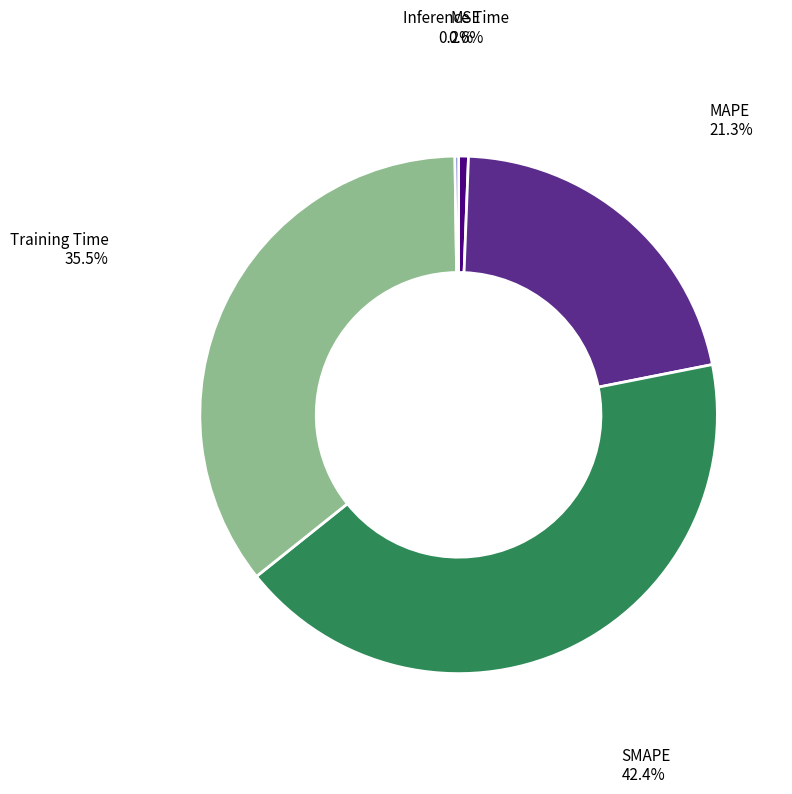

True or false: SMAPE accounts for 35% of the total.

False